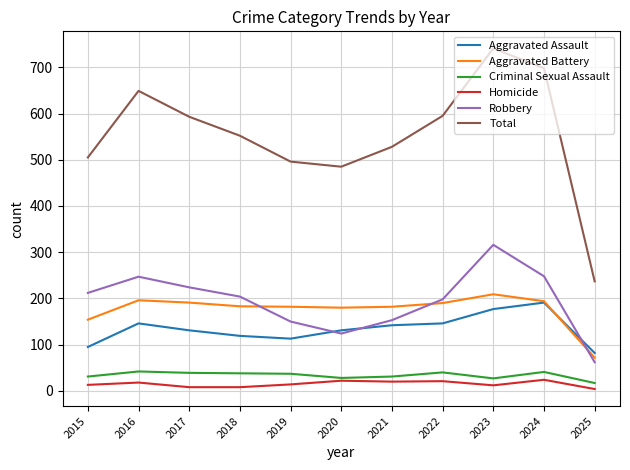

What is the sum of all Robbery values?

2138